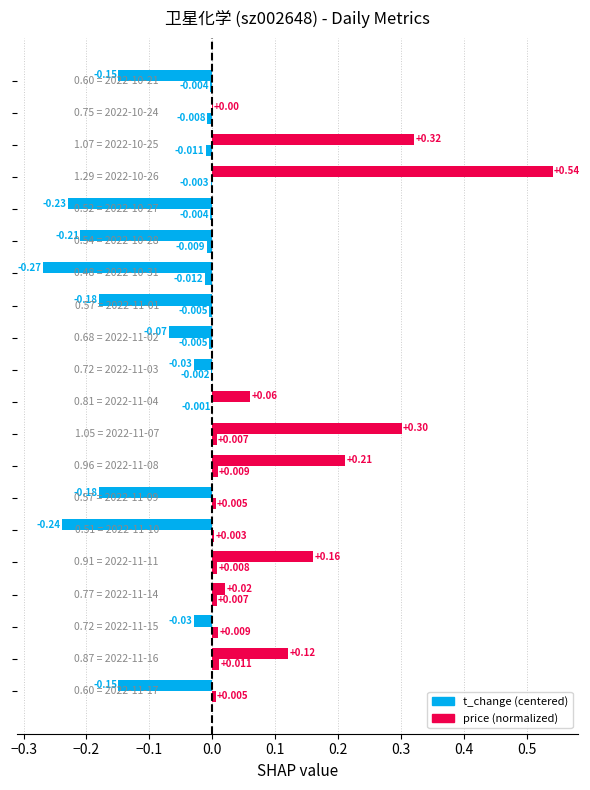

How many positive values does the price (normalized) series have?

9